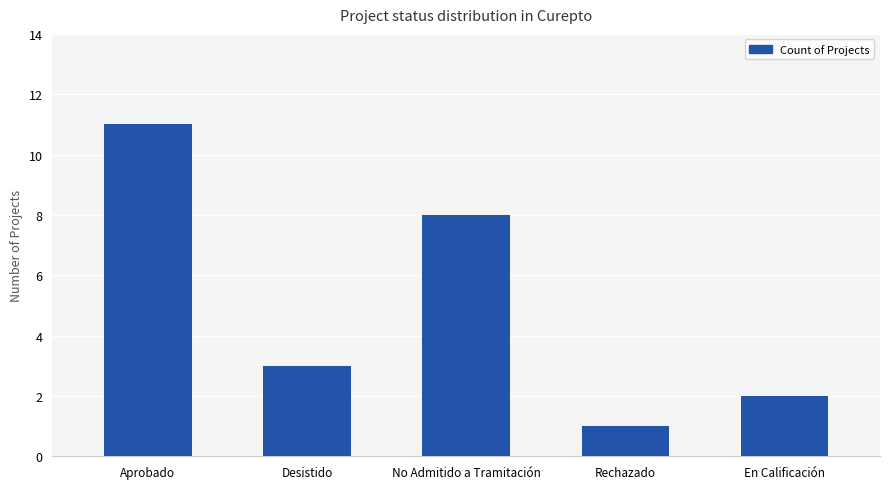

What is the sum of the values at Desistido and No Admitido a Tramitación?

11